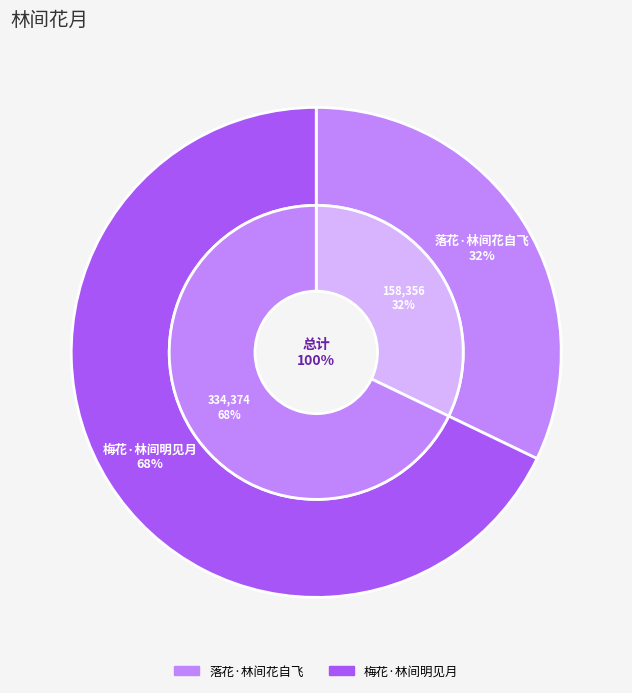

What is the ratio of the value at 落花·林间花自飞 to the value at 梅花·林间明见月?

0.5